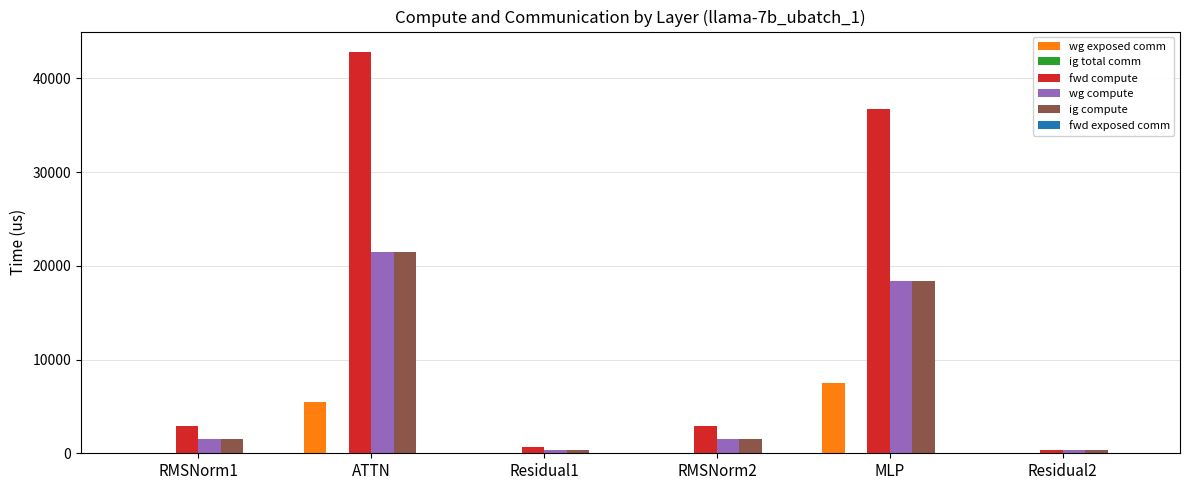

Between RMSNorm1 and MLP, which series saw the biggest shift?

fwd compute